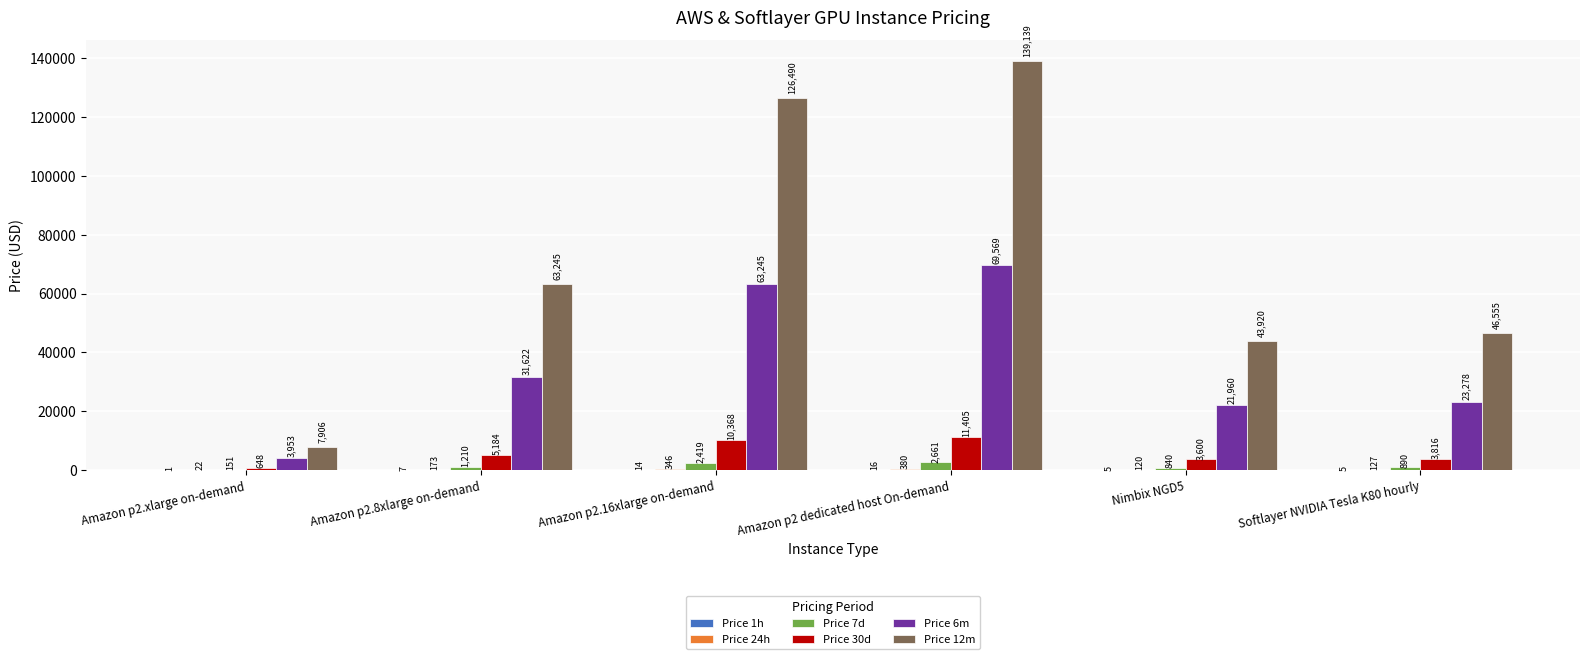

Does the chart contain stacked bars?

No